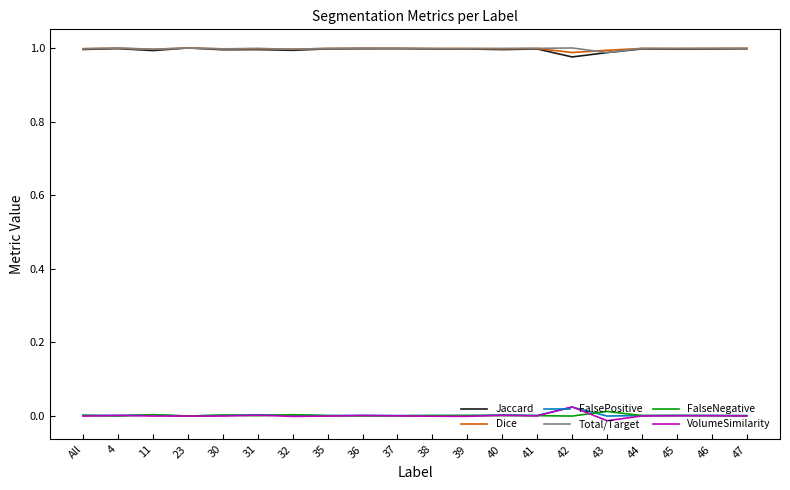

Is the value of VolumeSimilarity at 11 greater than the value of Total/Target at 44?

No